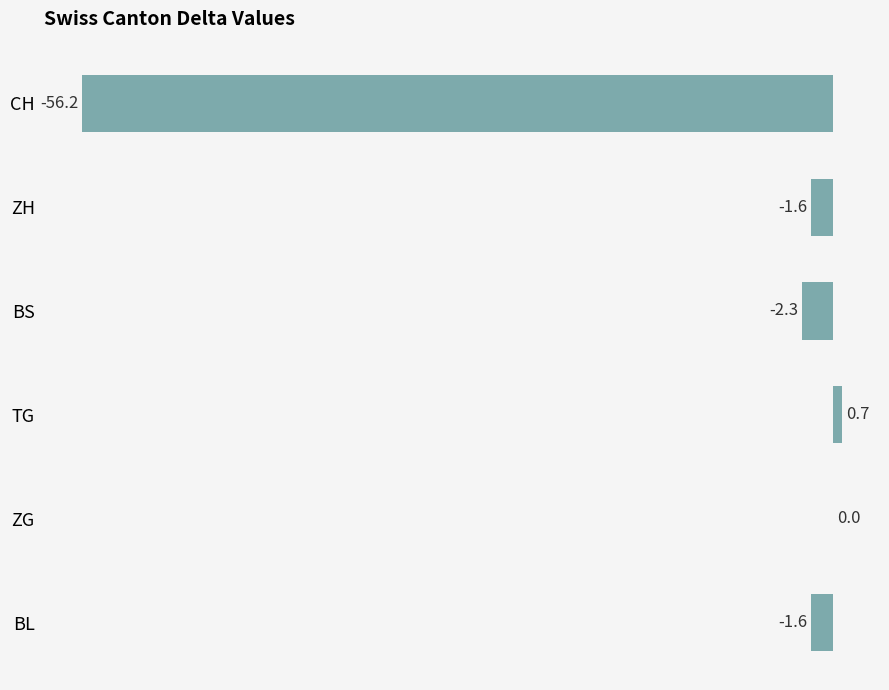

What is the change in value from CH to ZH?

+54.6